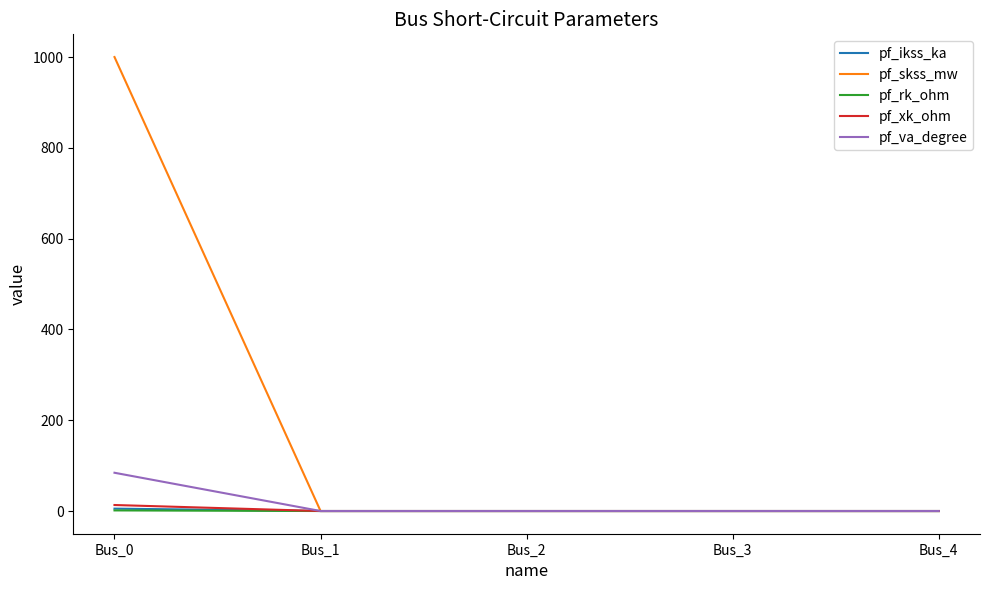

How many lines are shown in the chart?

5